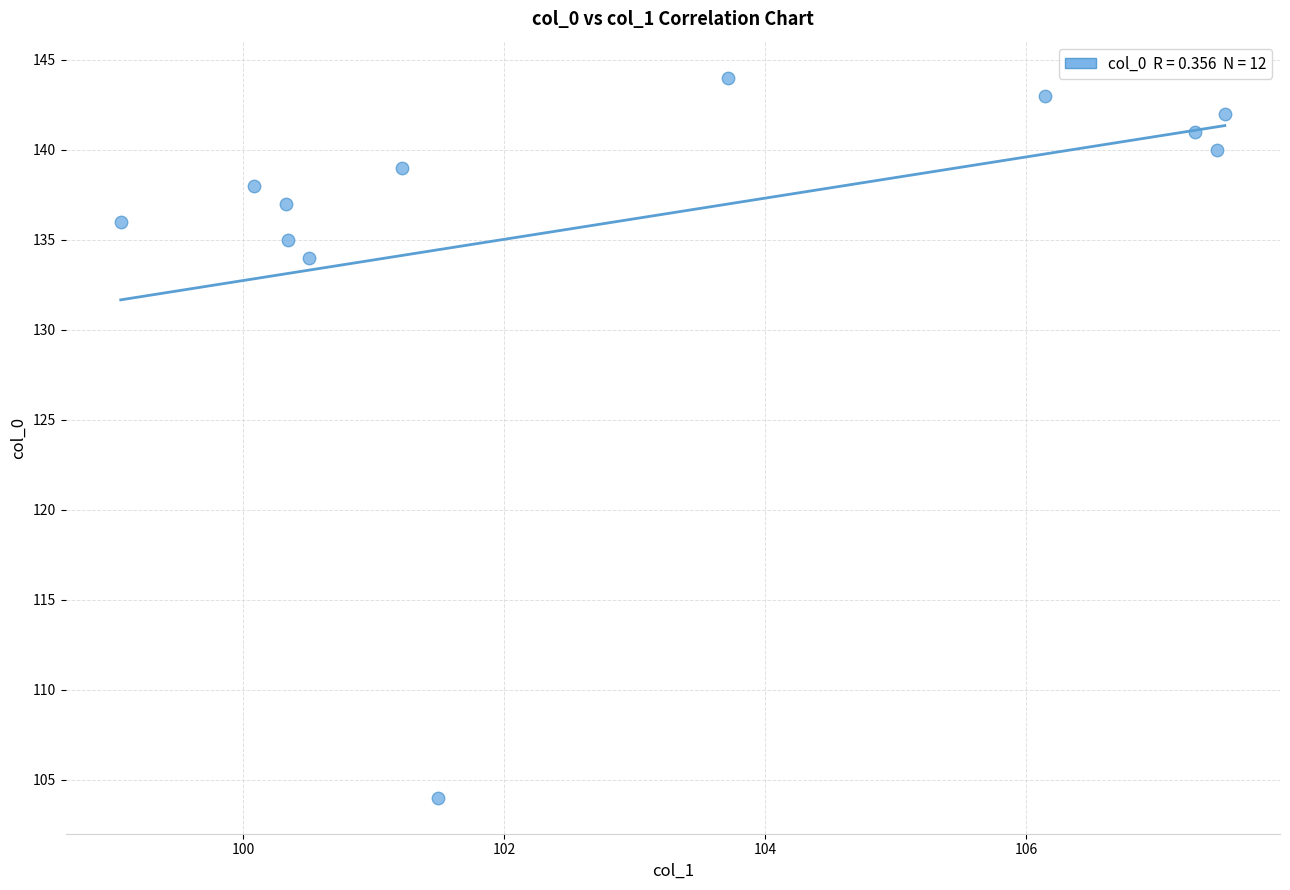

What is the average Y value?

136